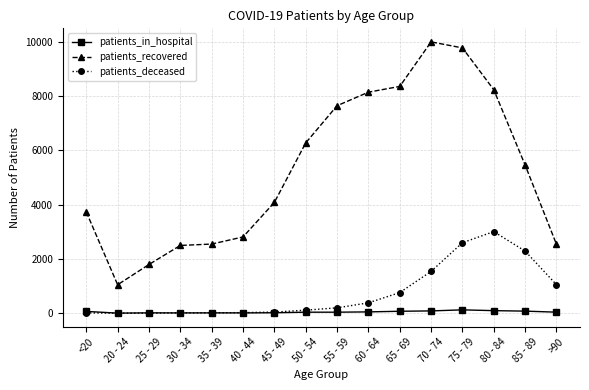

Is it true that patients_recovered equals 6789 at 75 - 79?

False